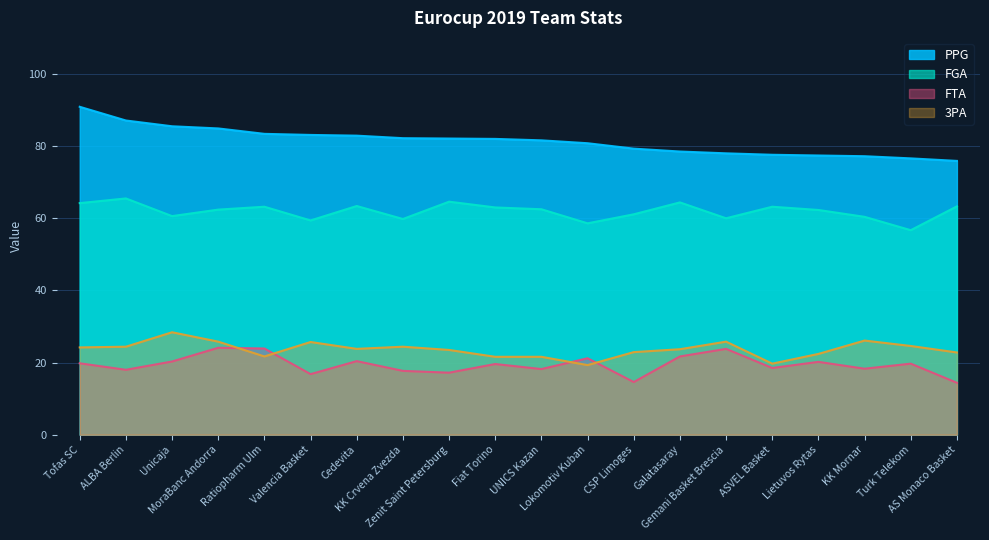

How many lines are shown in the chart?

4